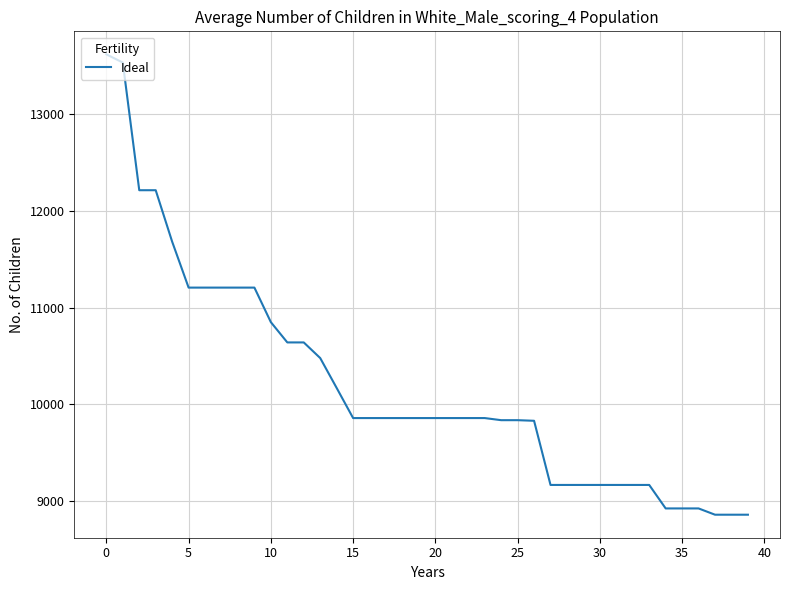

What is the minimum value shown in the chart?

8860.1